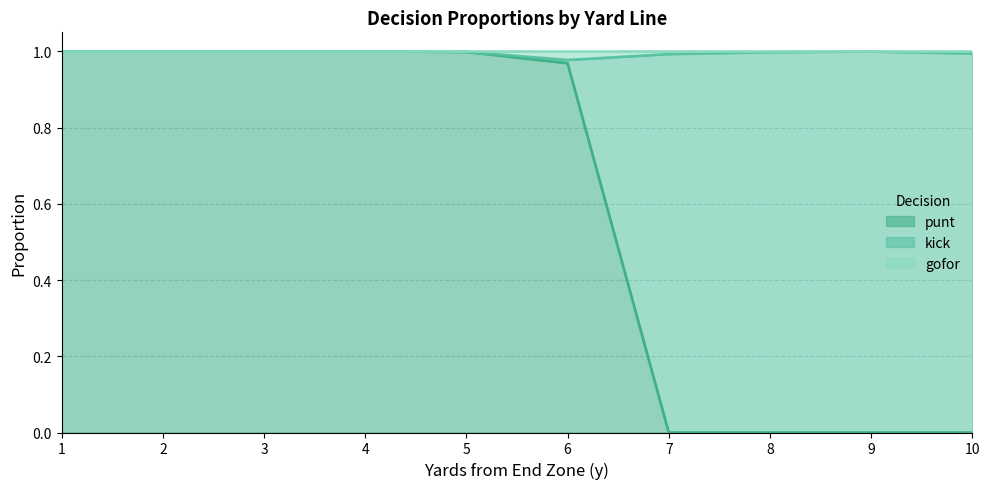

Rank the series by their average value, from highest to lowest.

punt, kick, gofor